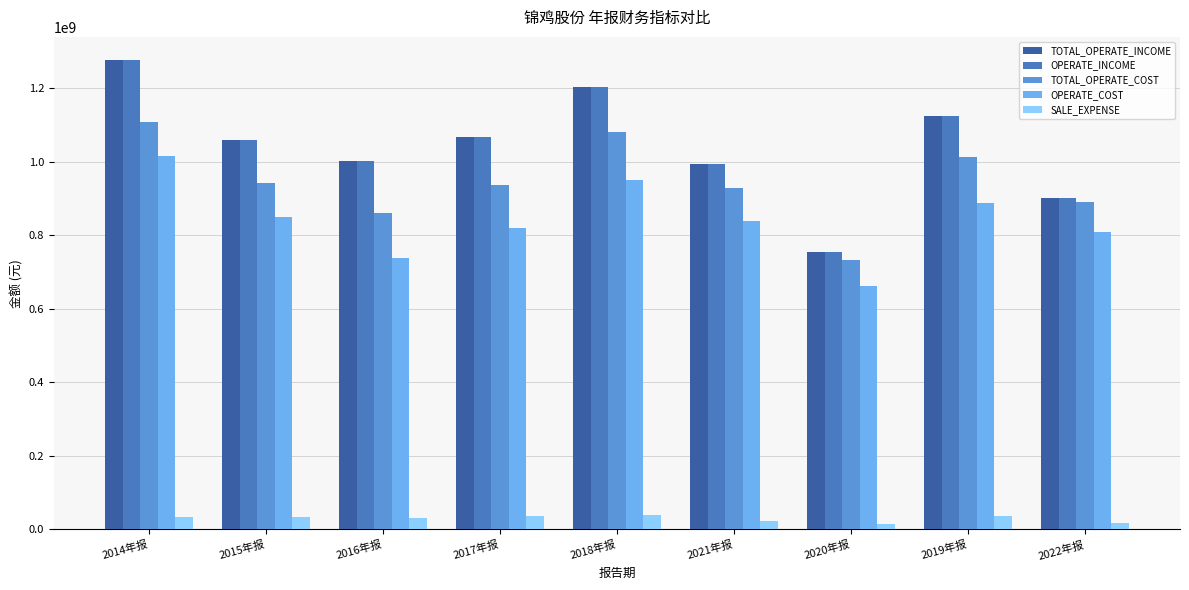

What is the total value across all series at 2015年报?

3945806609.4